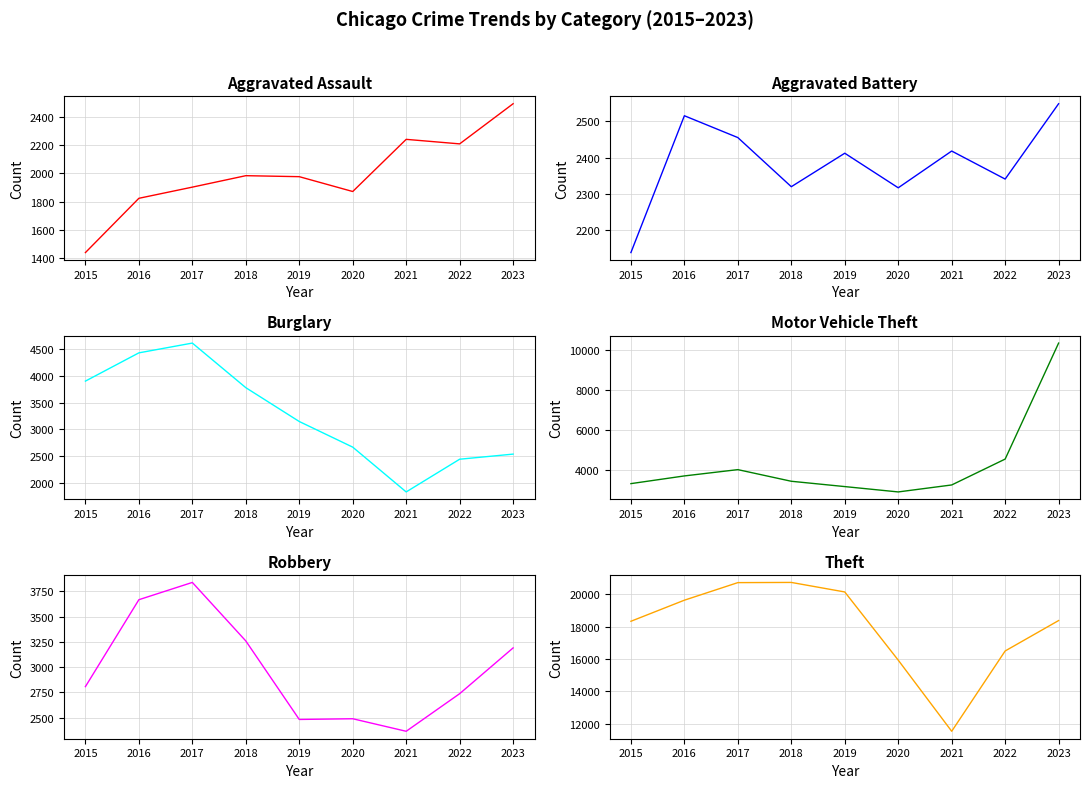

Which series changed the most between 2020 and 2023?

Motor Vehicle Theft